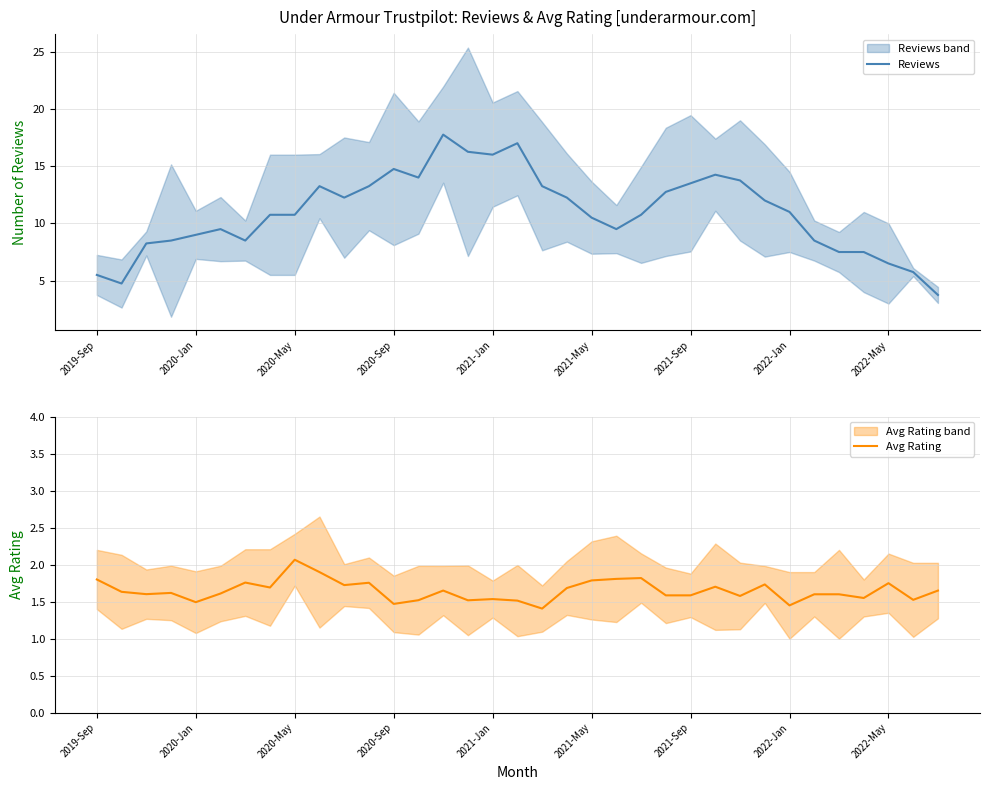

What is the highest value of the Avg Rating series?

2.1